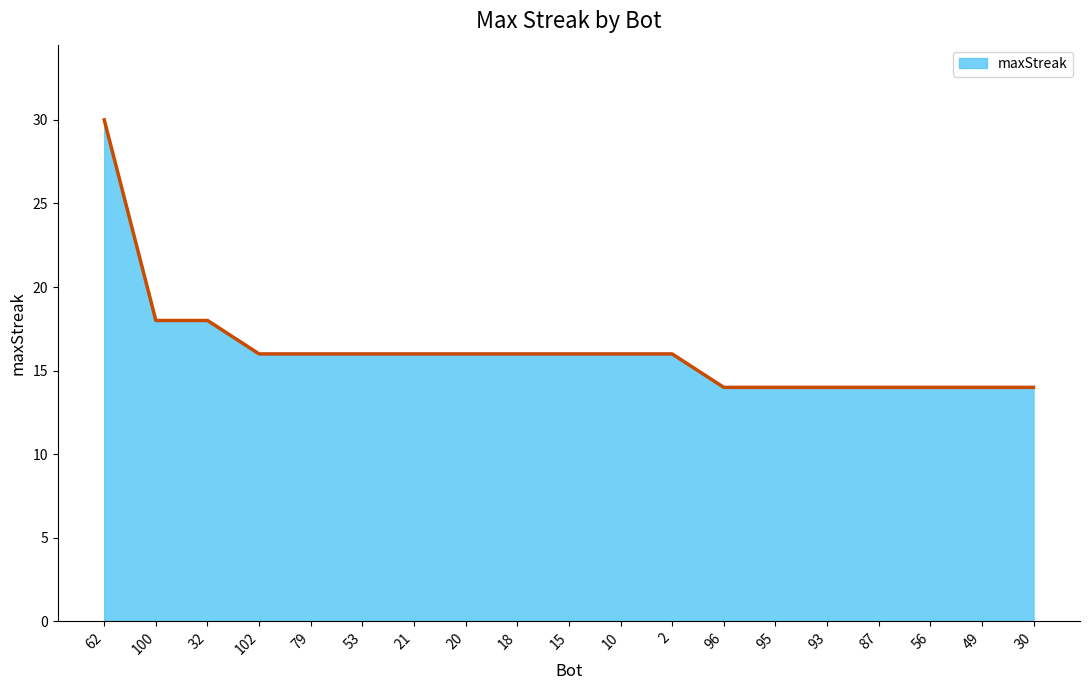

What is the maximum value shown in the chart?

30